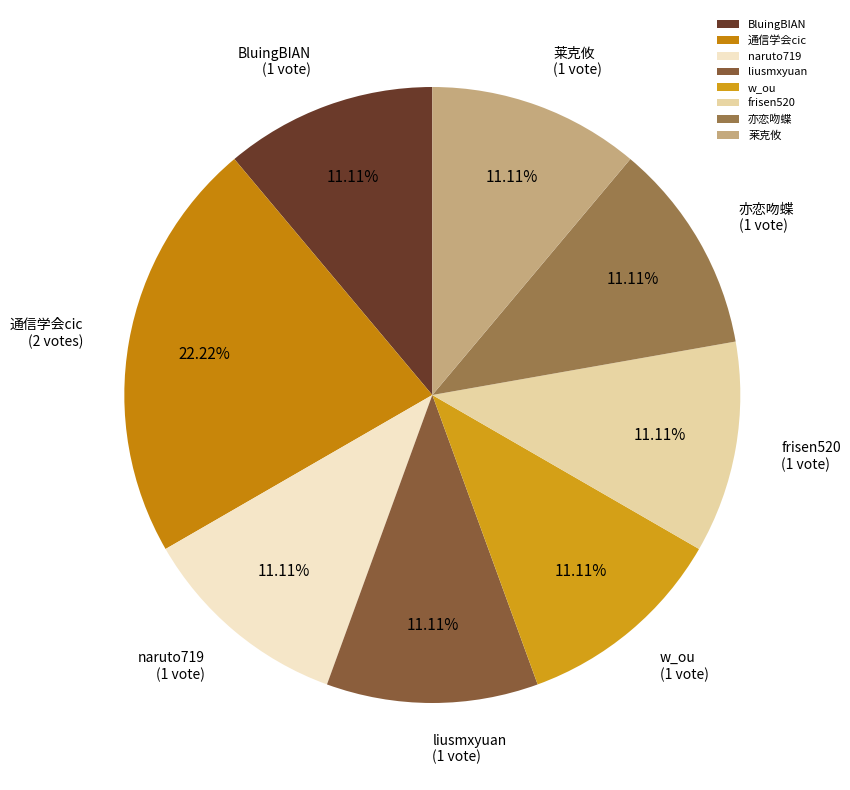

Is it true that frisen520 is 1% of the pie?

False